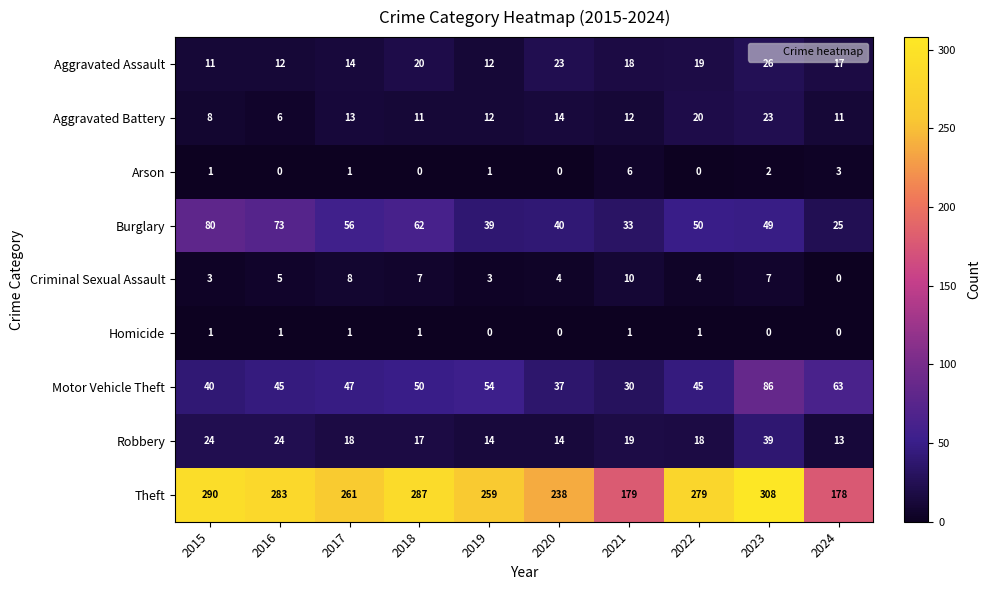

What is the greatest value displayed?

308